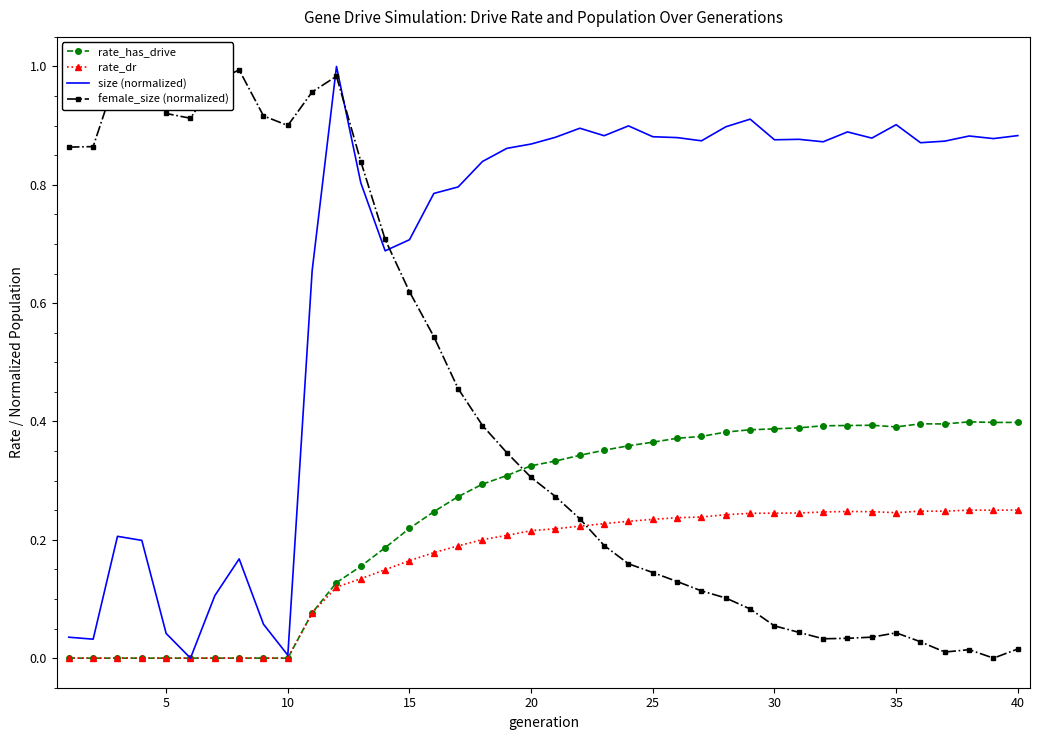

What is the highest value of the female_size (normalized) series?

1.0